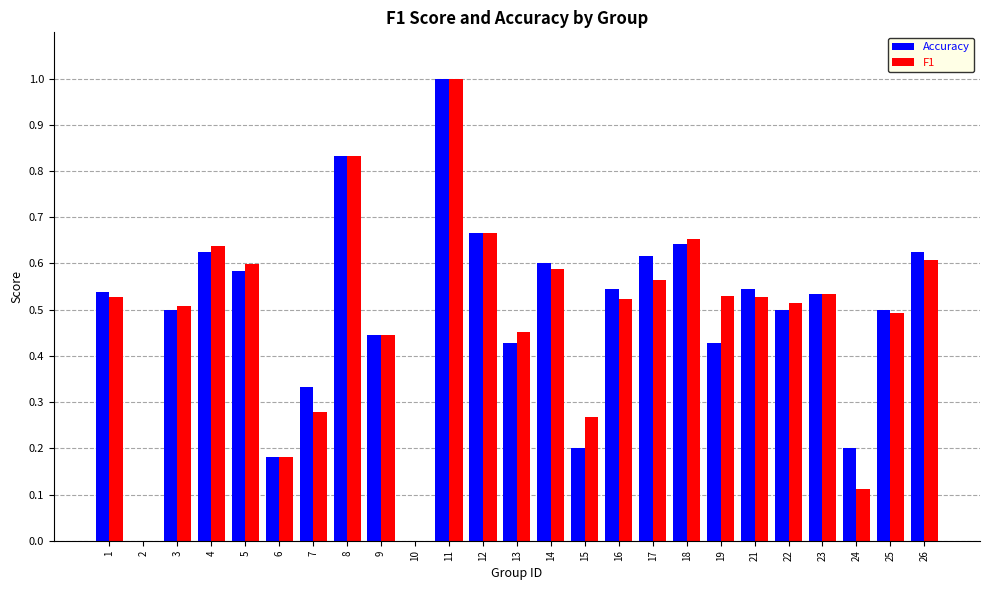

Are the bars grouped side by side (vs. stacked)?

Yes